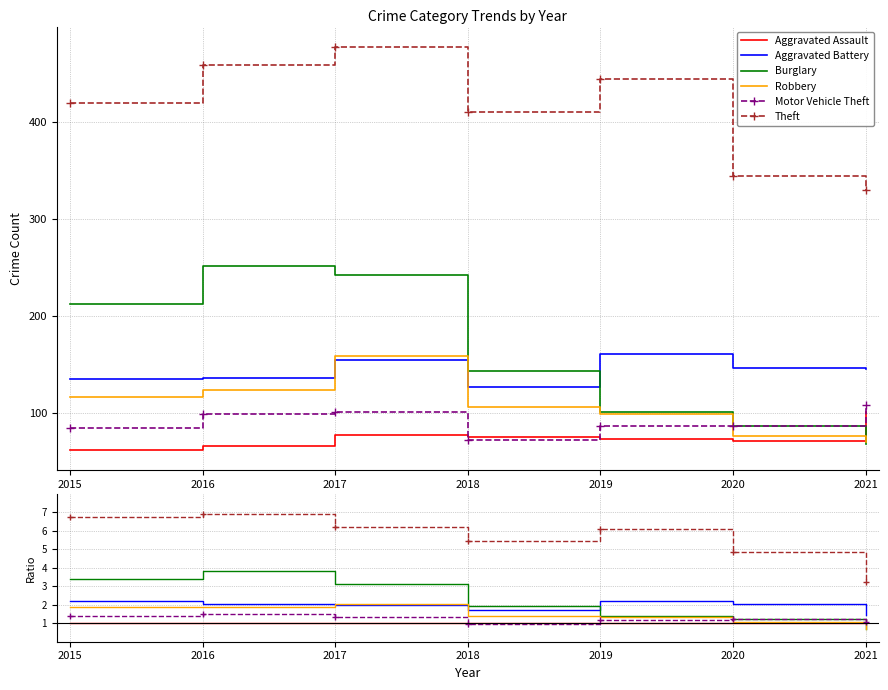

What is the value of the Robbery point at the 7th from the left?

0.7